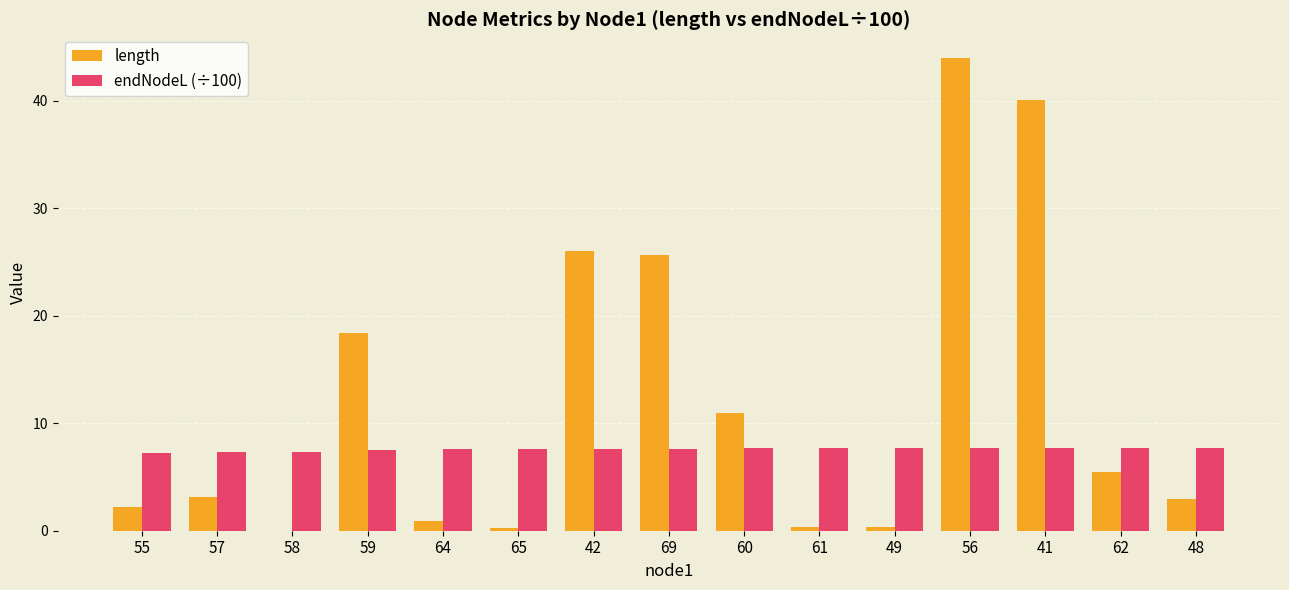

What value does the length series have at 48?

3.0